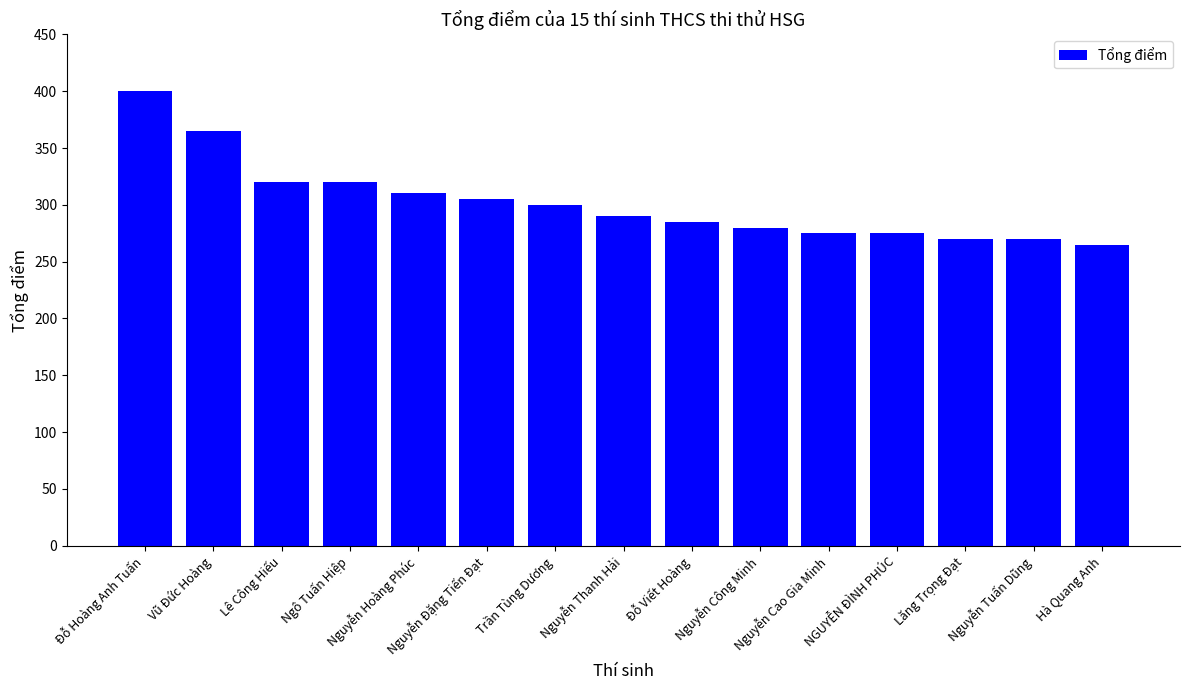

The chart shows a value of 390 at Nguyễn Cao Gia Minh. True or false?

False